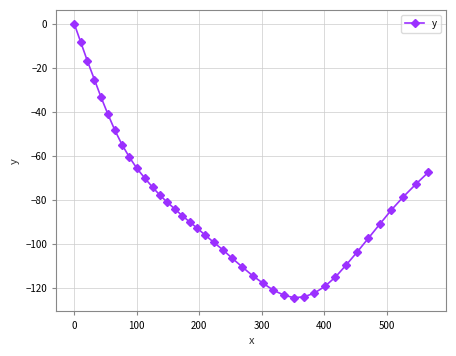

What is the sum of all values?

-3317.0